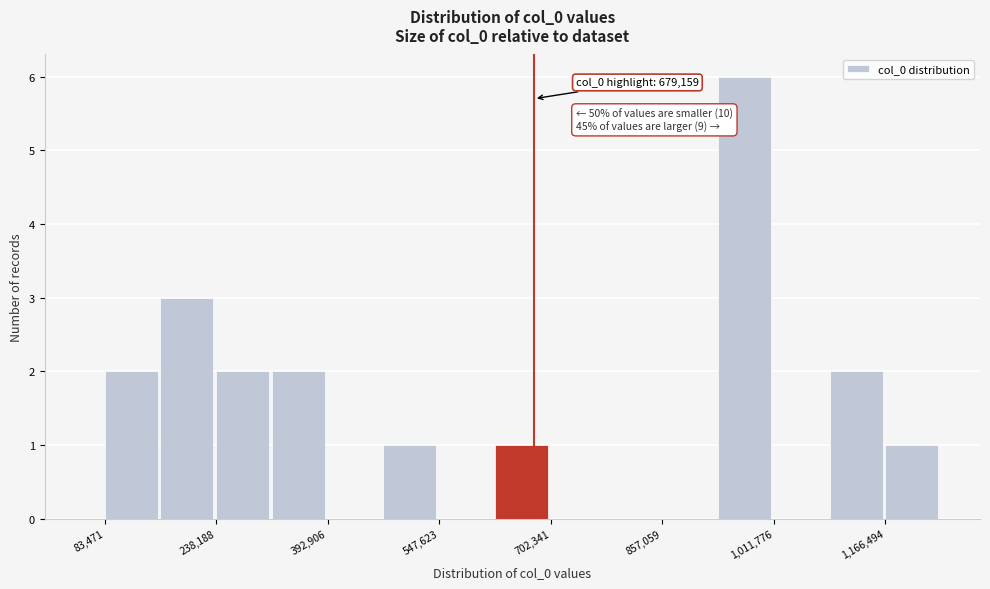

Around what value on the x-axis is the tallest bar? Give the approximate position of its centre, as read against the axis.

980000